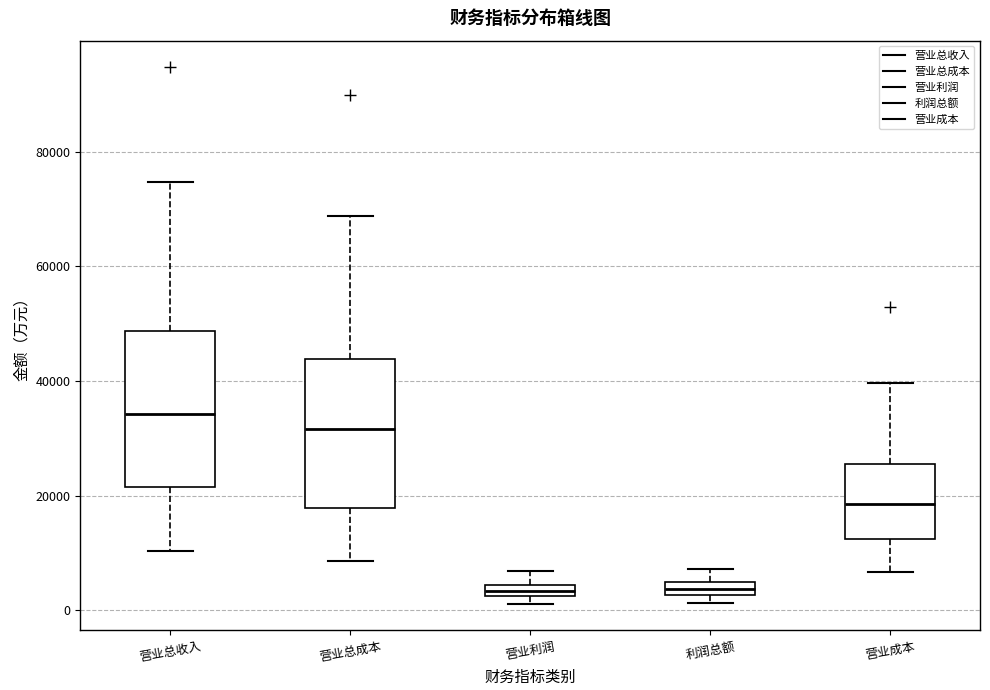

Where is the upper edge of the box for 营业总收入 on the y-axis? The values are not printed on the chart, so give them approximately, as read against the axis.

48000